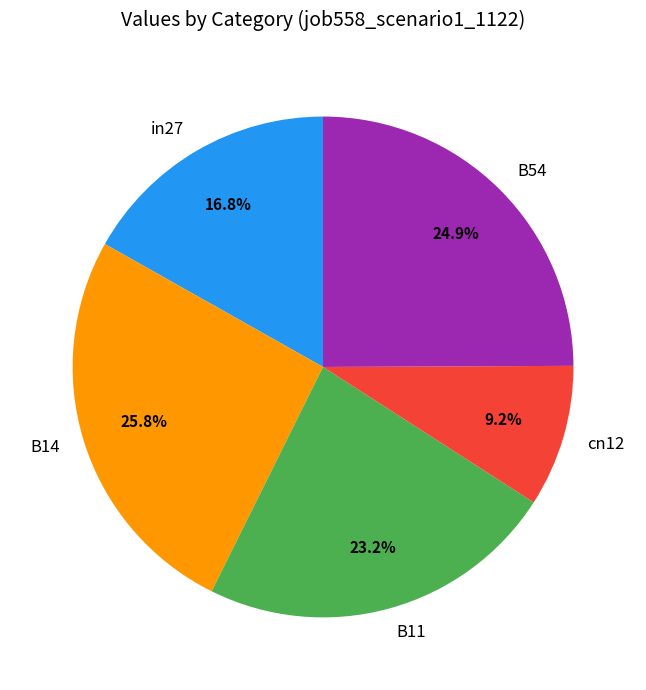

Is the sum of in27 and cn12 greater than half?

No